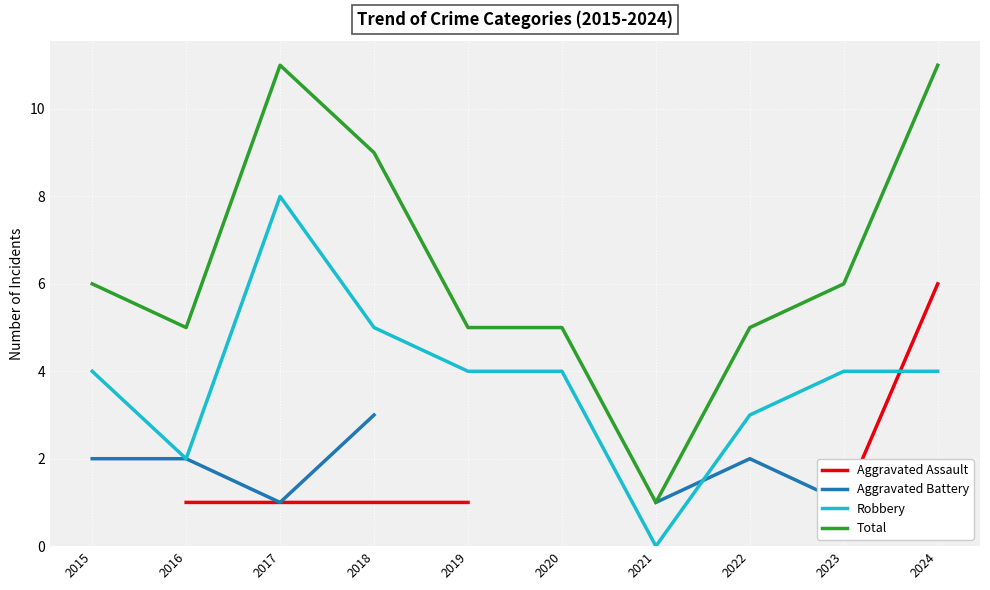

Where does the Robbery series first go above 4?

2017